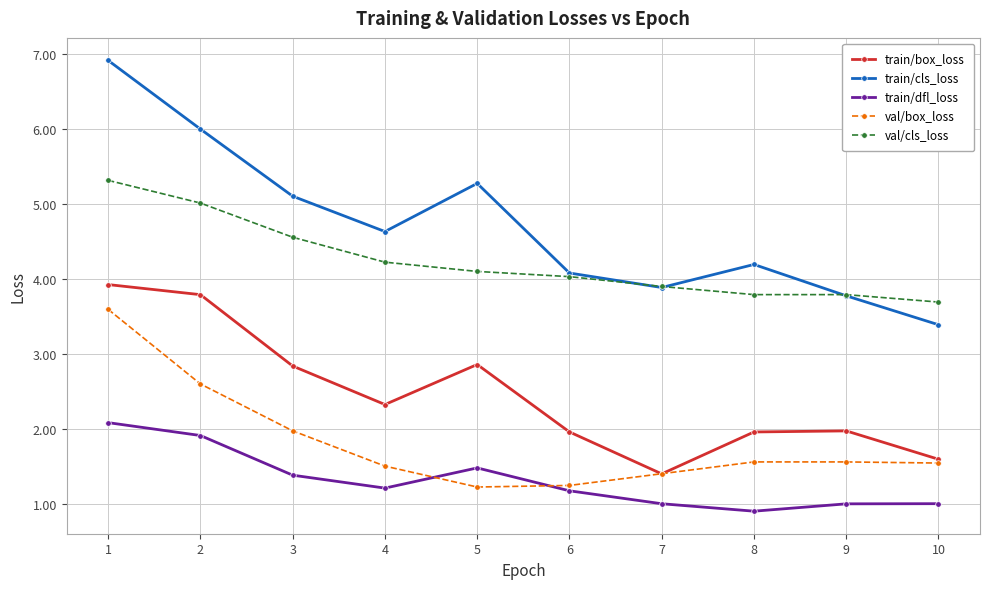

Between 4 and 6, which series saw the biggest shift?

train/cls_loss